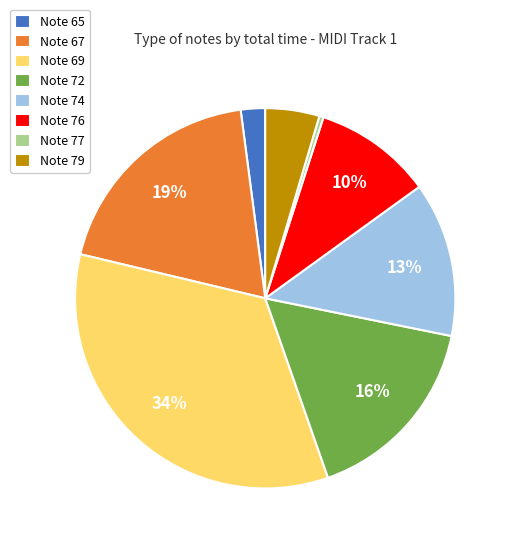

To the nearest percent, what is the difference between the largest and smallest slice percentages?

34%